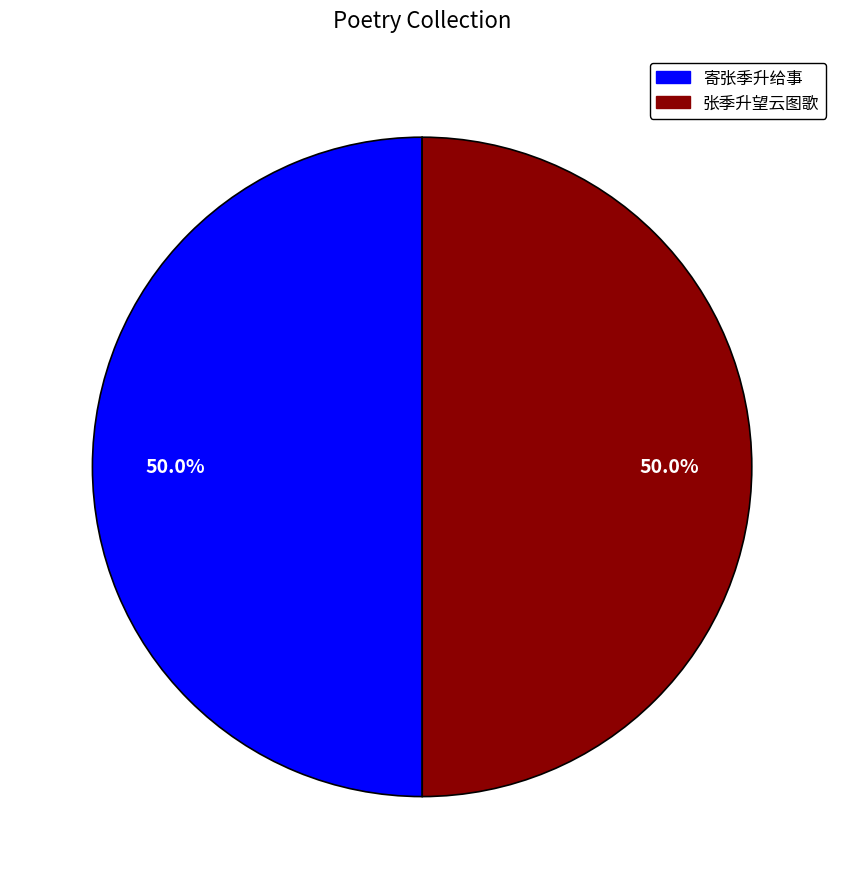

True or false: 寄张季升给事 accounts for 56% of the total.

False